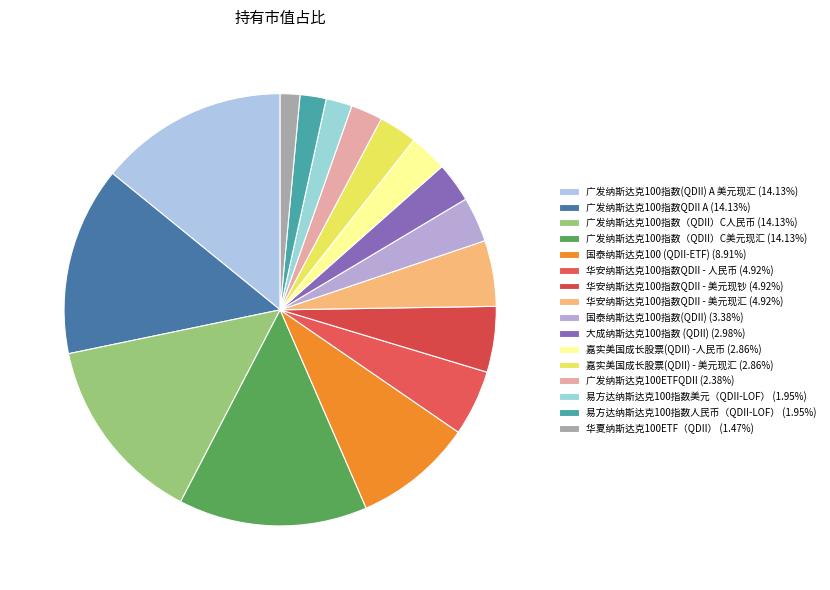

How many segments does this pie chart have?

16